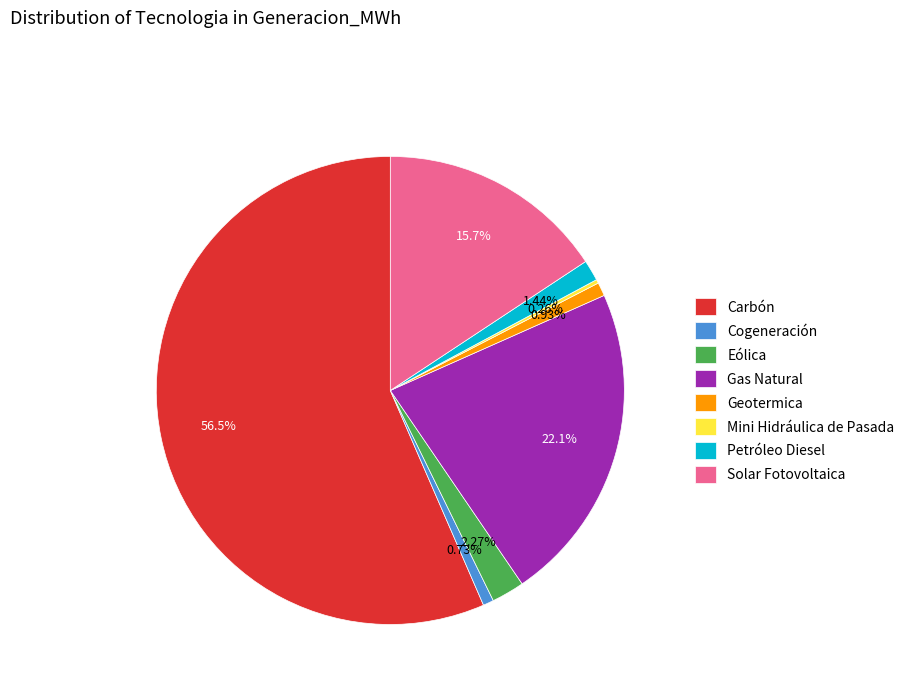

Does any single category account for the majority?

Yes